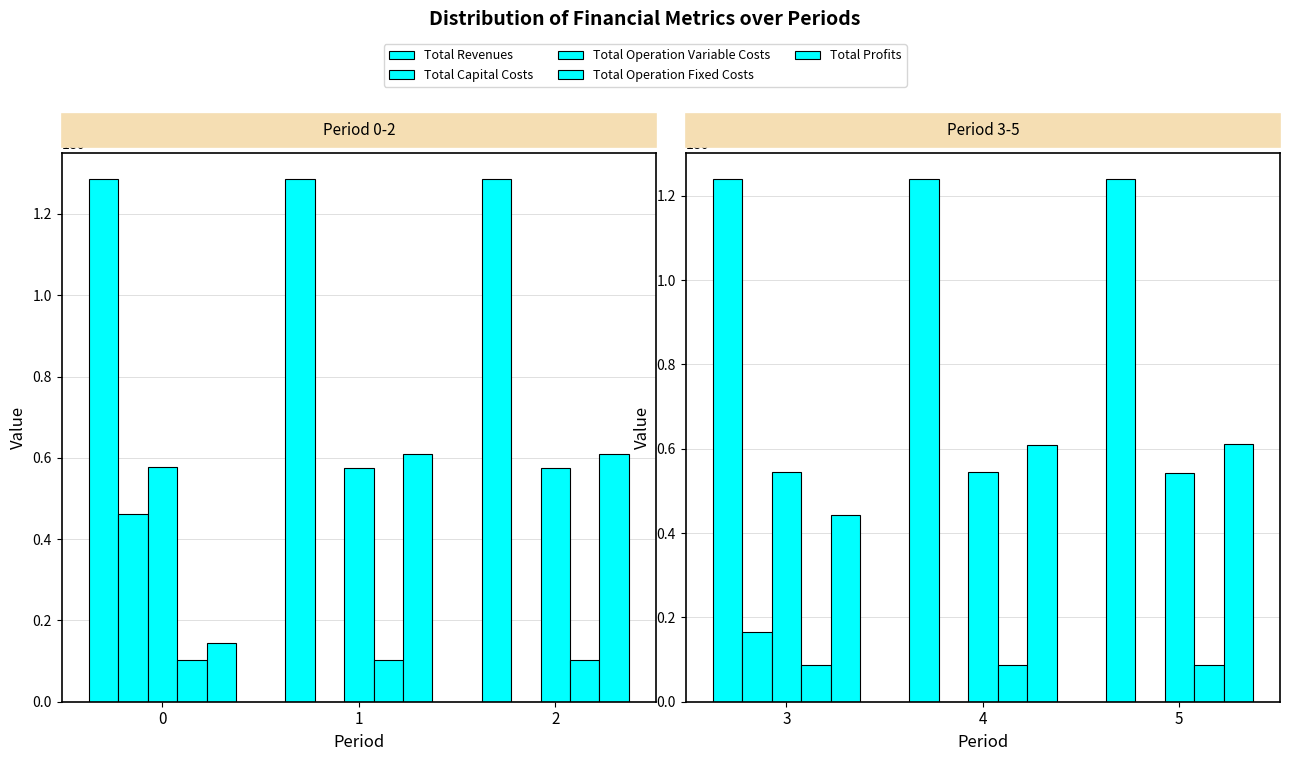

Which series has the widest spread of values?

Total Profits